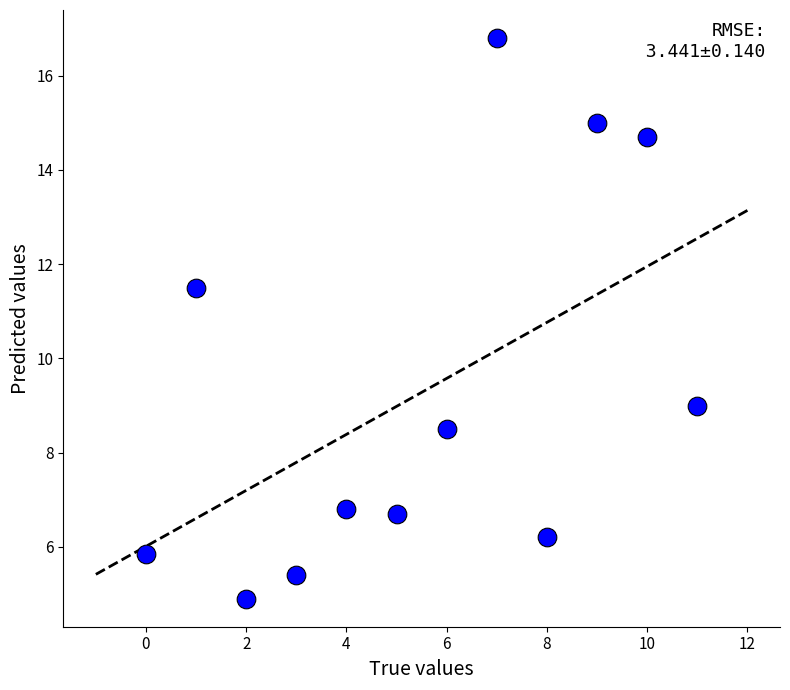

What Y value in the scatter plot is closest to 10?

9.0